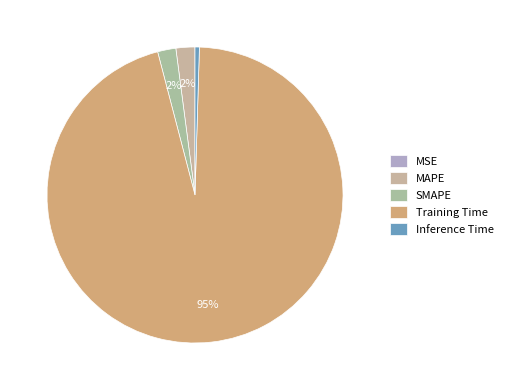

To the nearest percent, what is the difference between the largest and smallest slice percentages?

95%